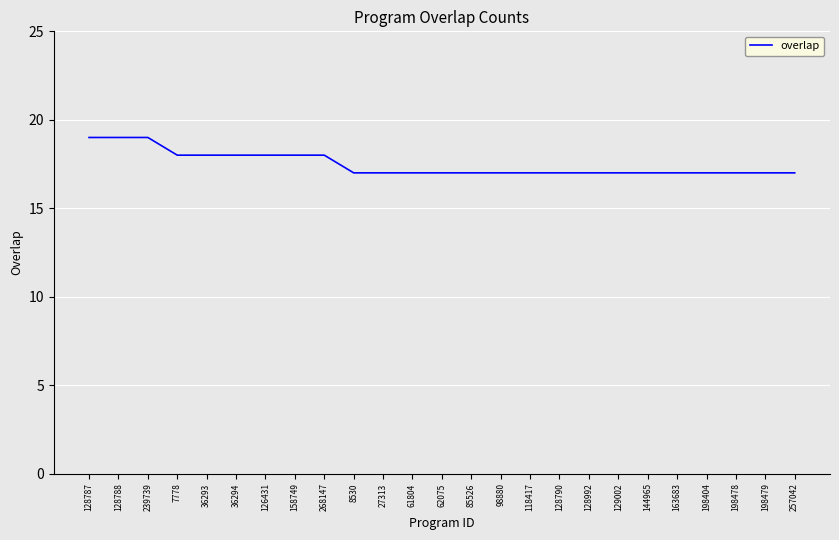

What is the maximum value shown in the chart?

19